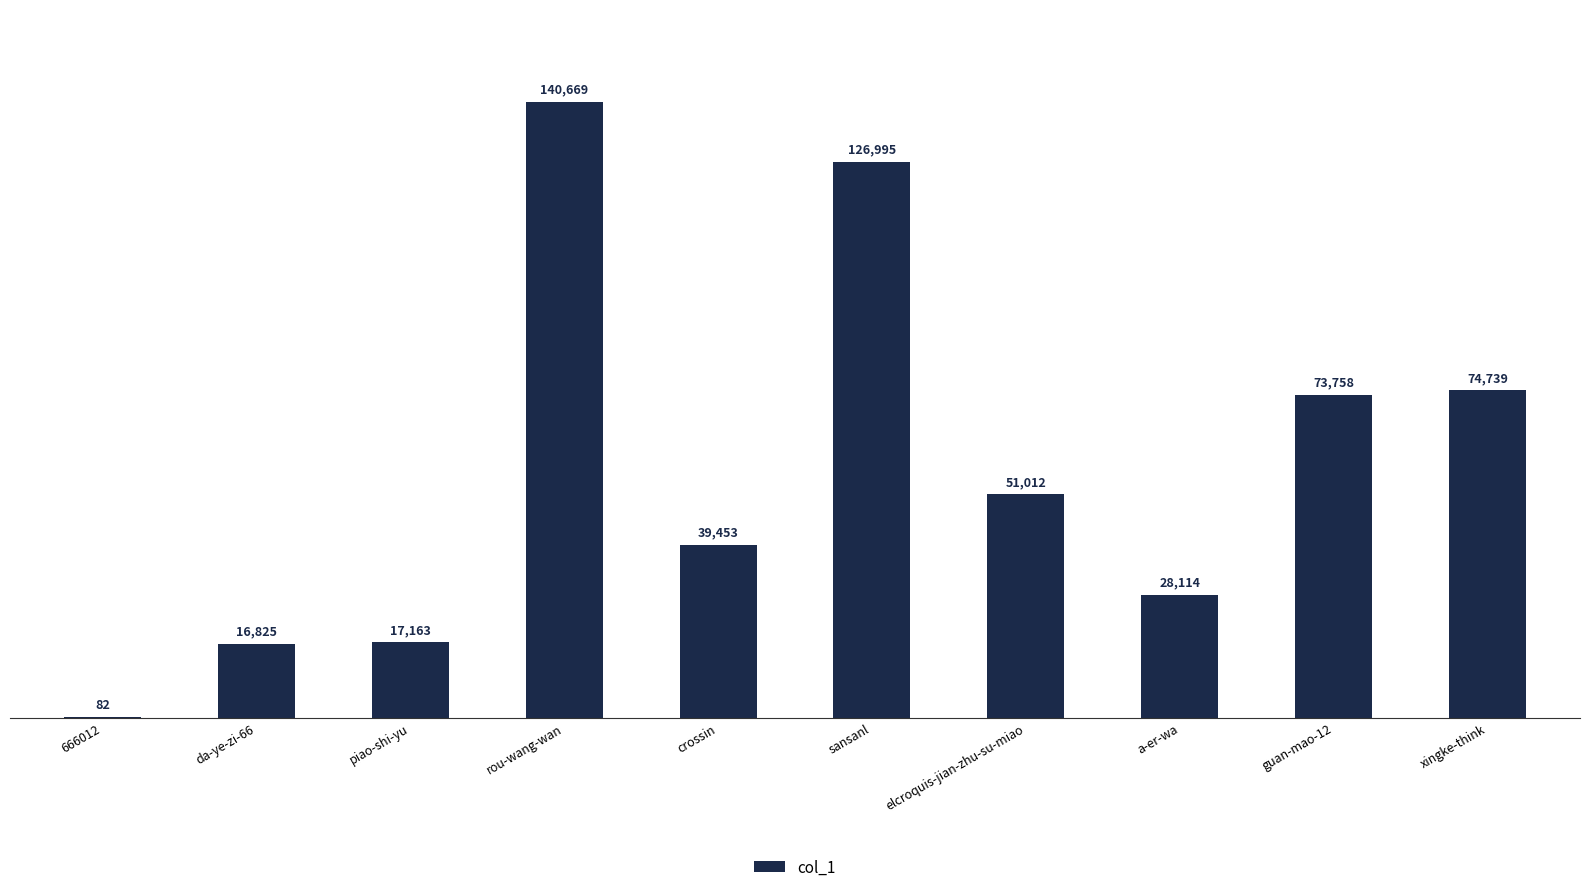

What is the sum of the values at elcroquis-jian-zhu-su-miao and rou-wang-wan?

191681